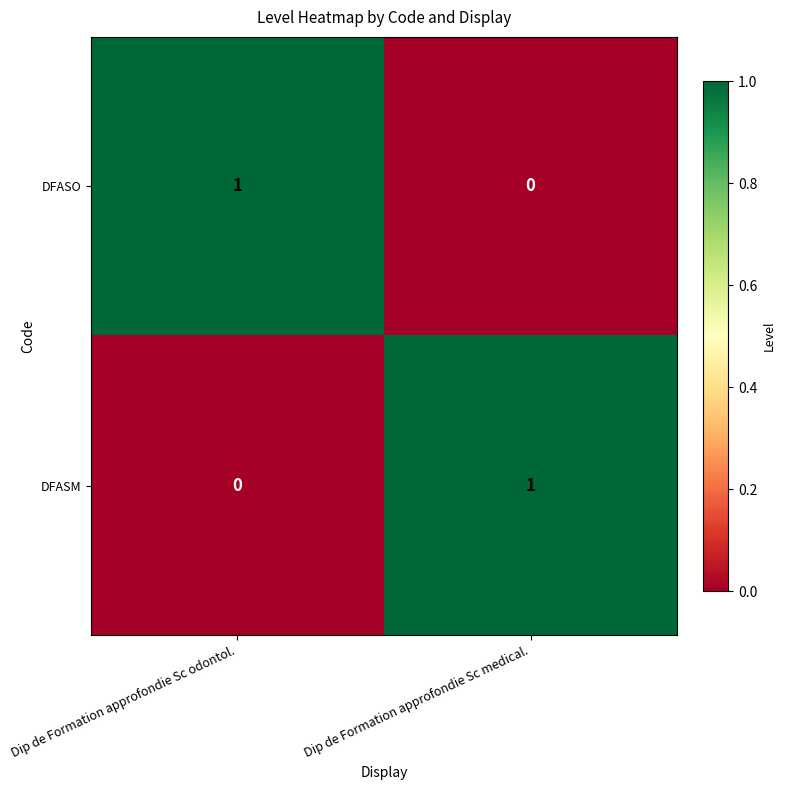

The value of DFASM at Dip de Formation approfondie Sc odontol. is 0. True or false?

True